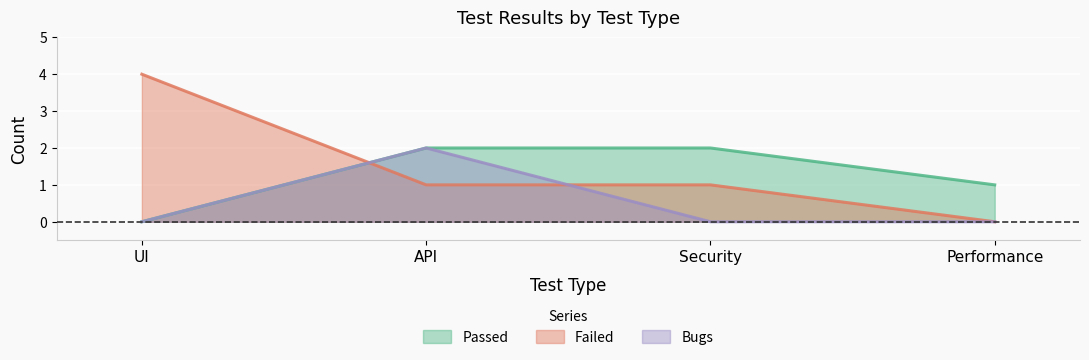

Rank the series at Security from lowest to highest value.

Bugs, Failed, Passed